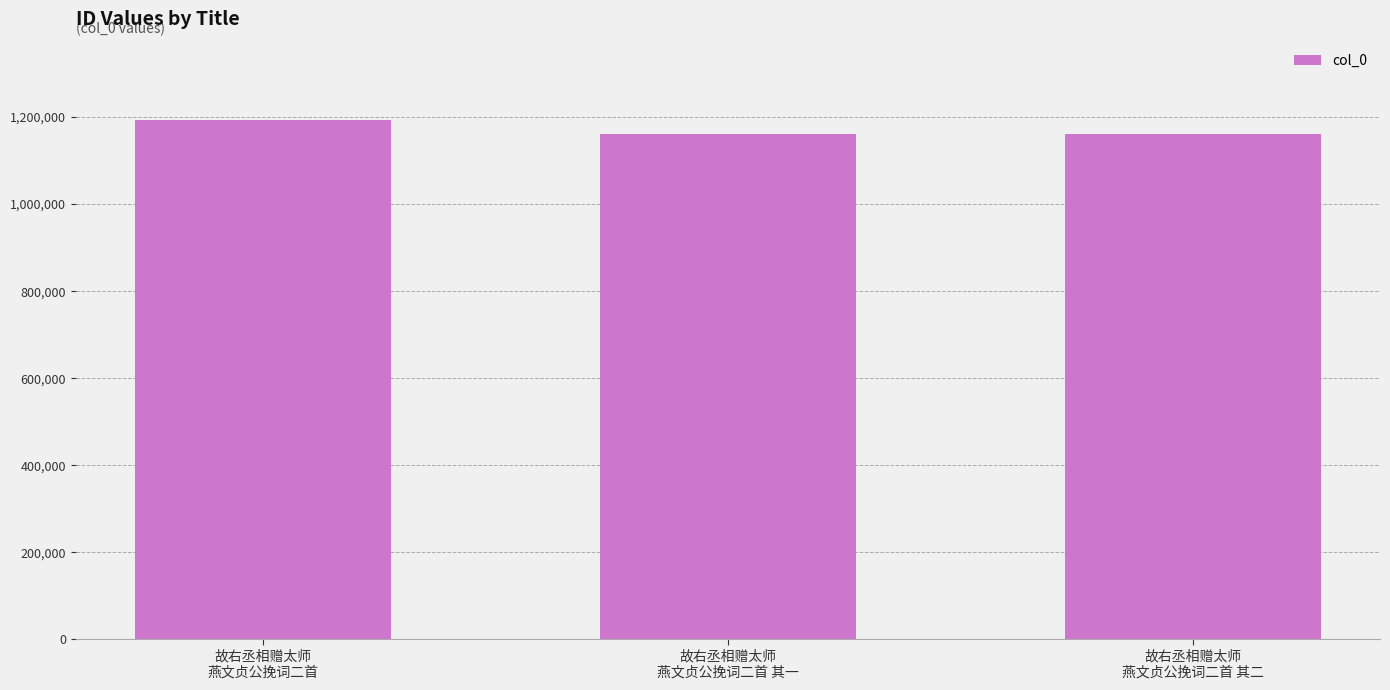

What is the value of the 3rd bar from the left?

1161096